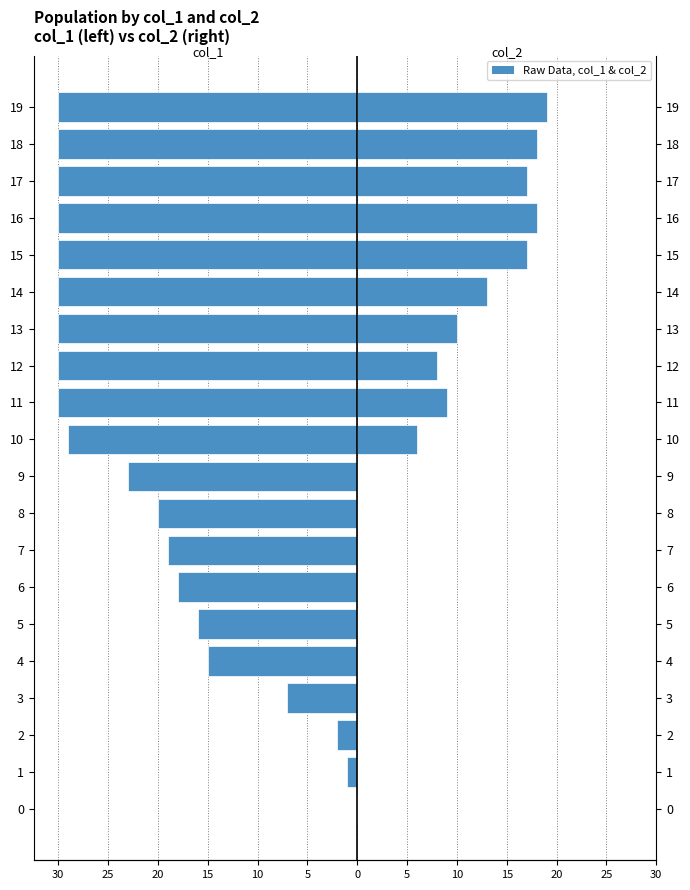

Are the bars grouped side by side (vs. stacked)?

Yes